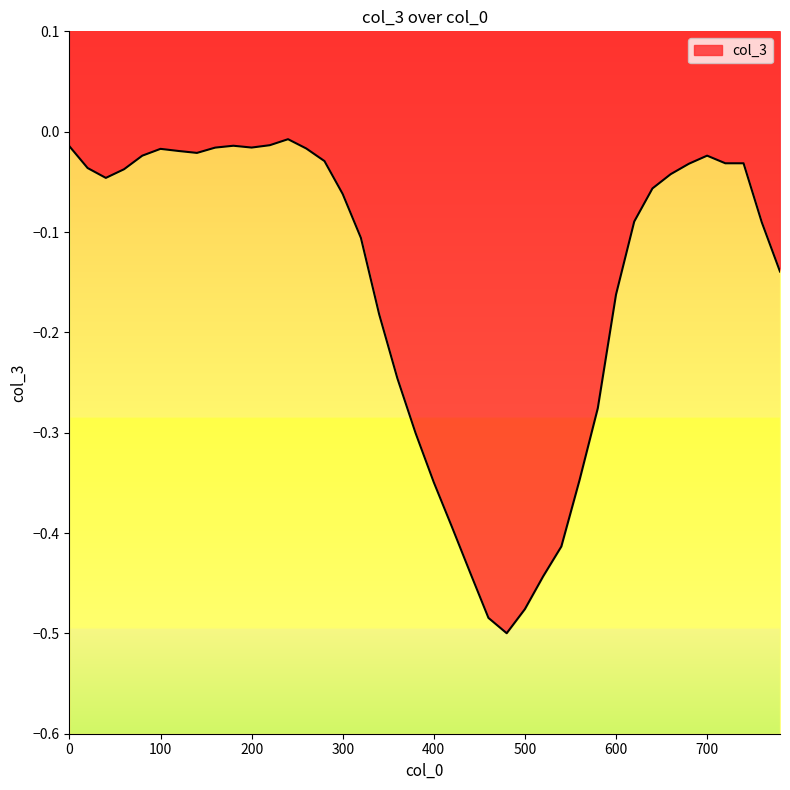

What is the value of the 24th point from the left?

-0.5